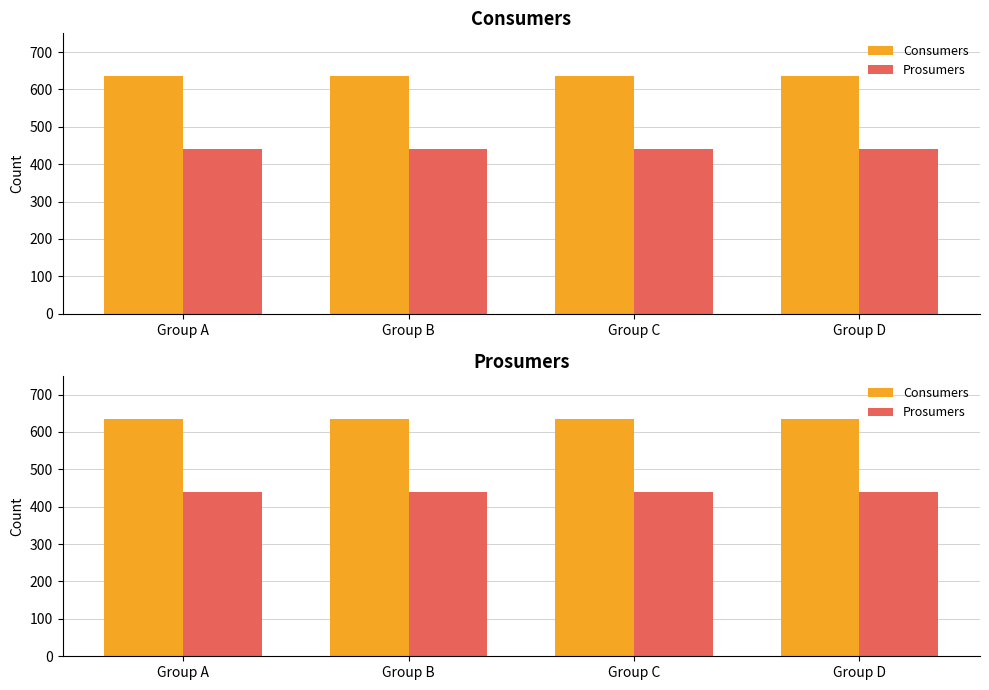

How many distinct data groups are displayed?

2